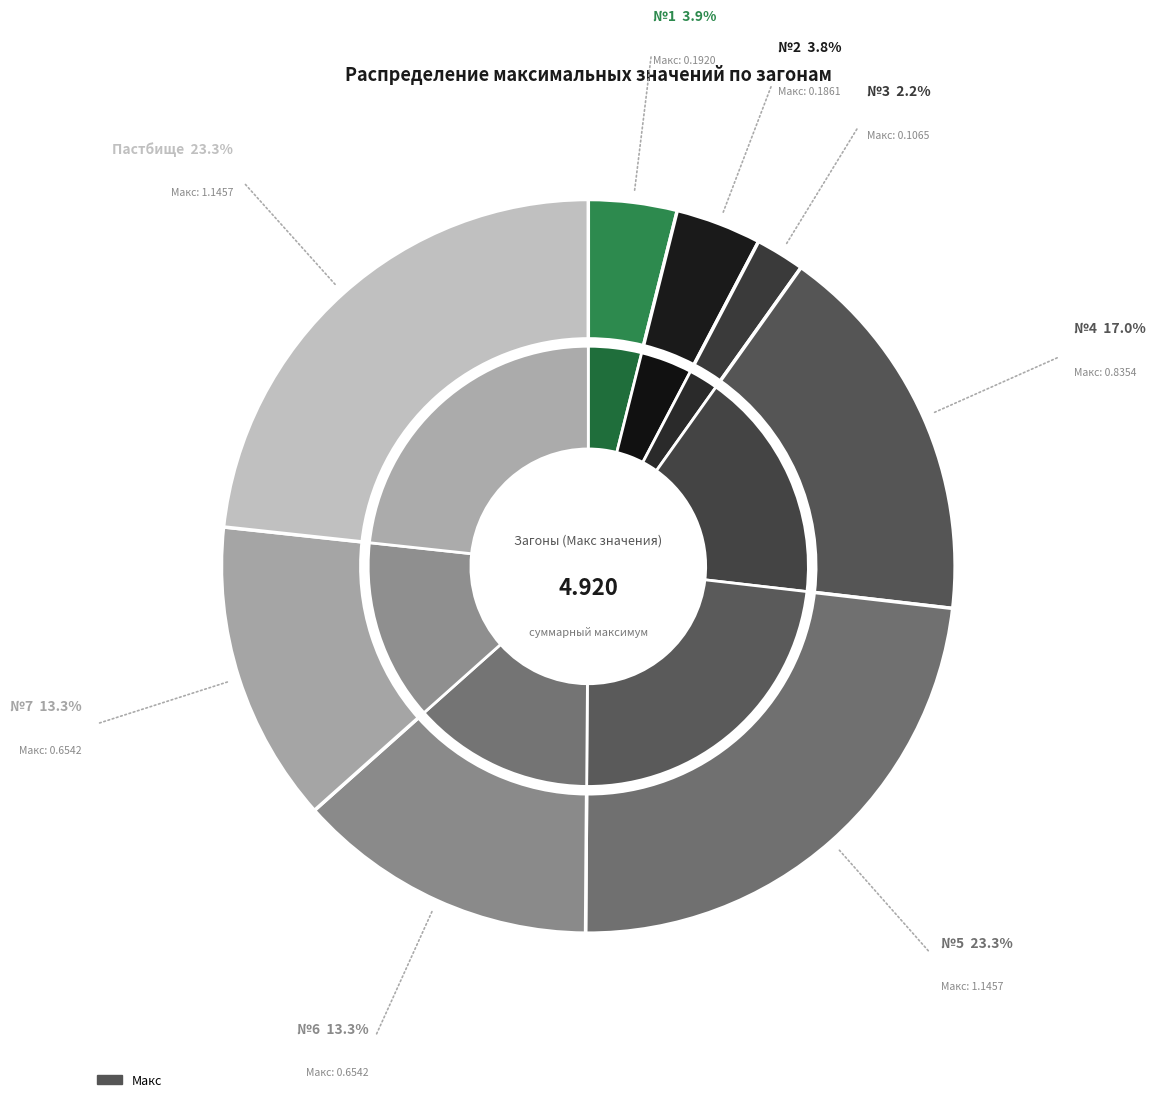

Between №1 and №6, which is larger?

№6